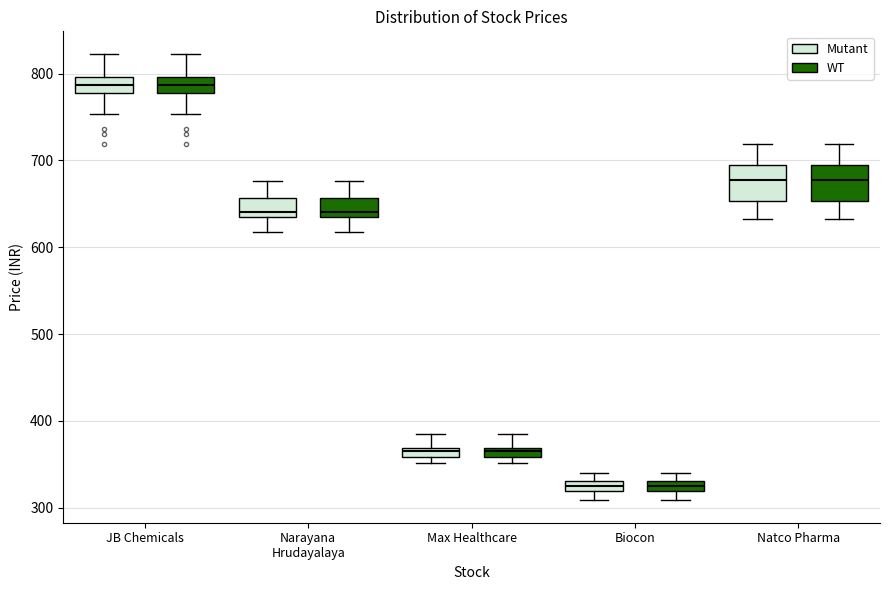

Where is the lower edge of the box for Biocon (Mutant) on the y-axis? The values are not printed on the chart, so give them approximately, as read against the axis.

320